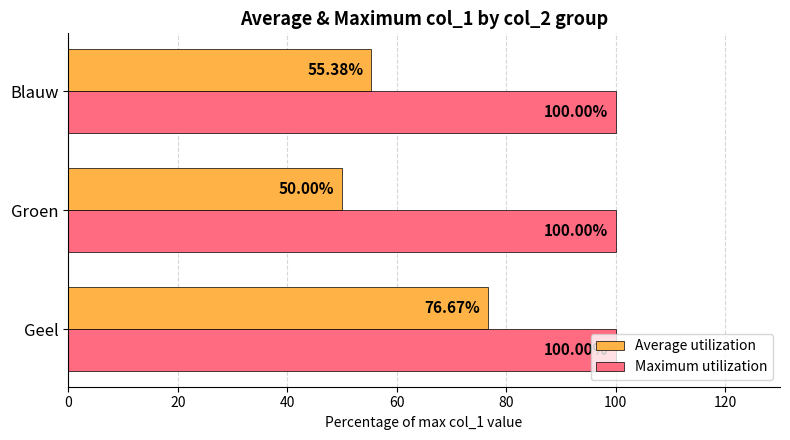

At how many categories does at least one series exceed 52?

3